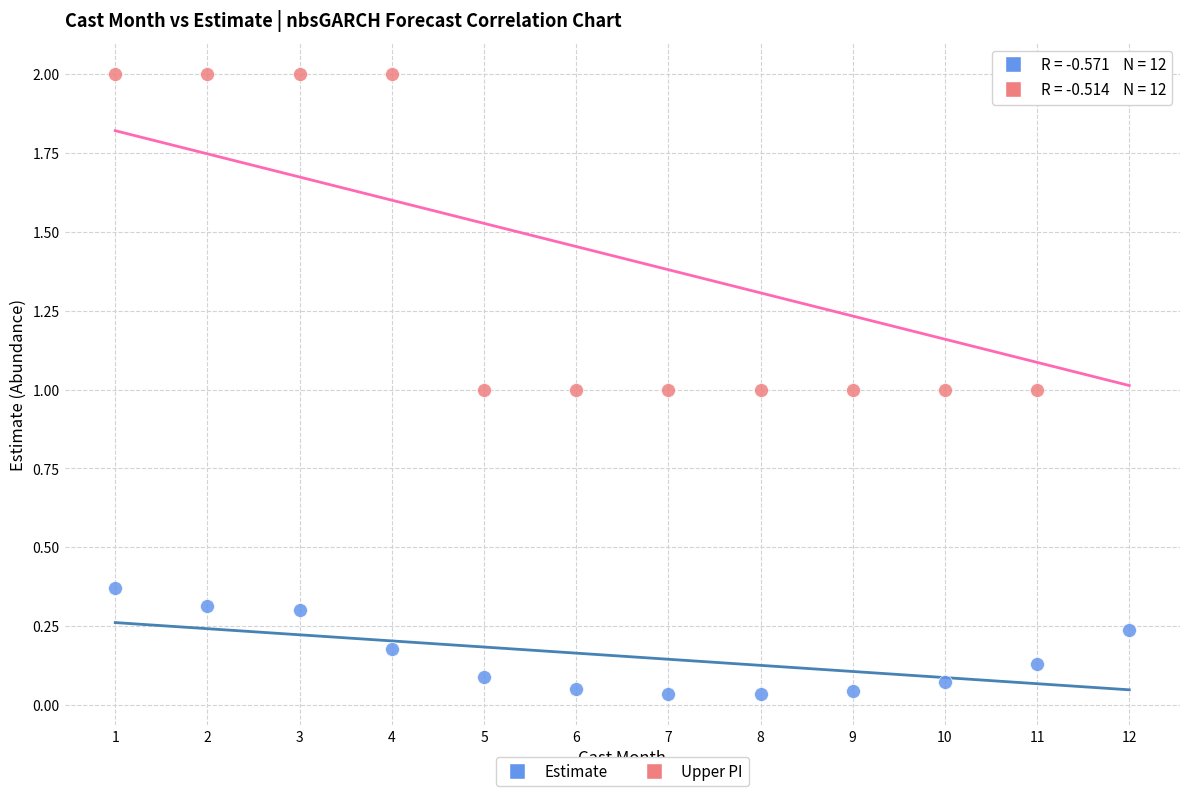

Across all data points, what is the range of Y values (max minus min)?

2.0